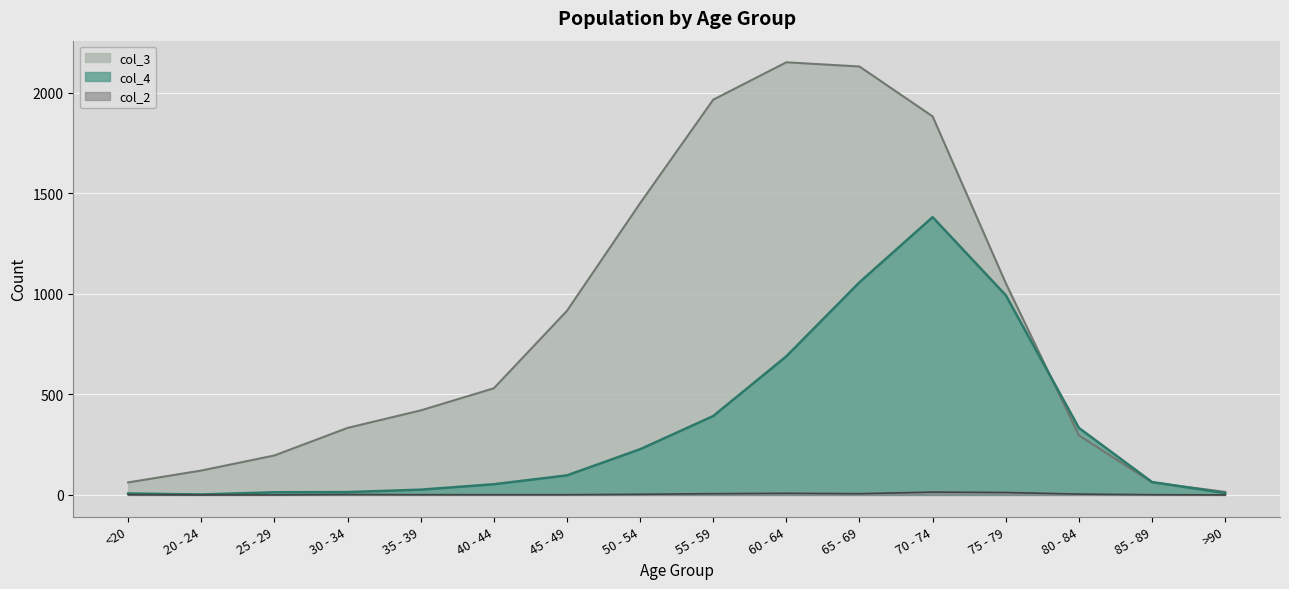

The col_4 series shows 993 at 75 - 79. True or false?

True